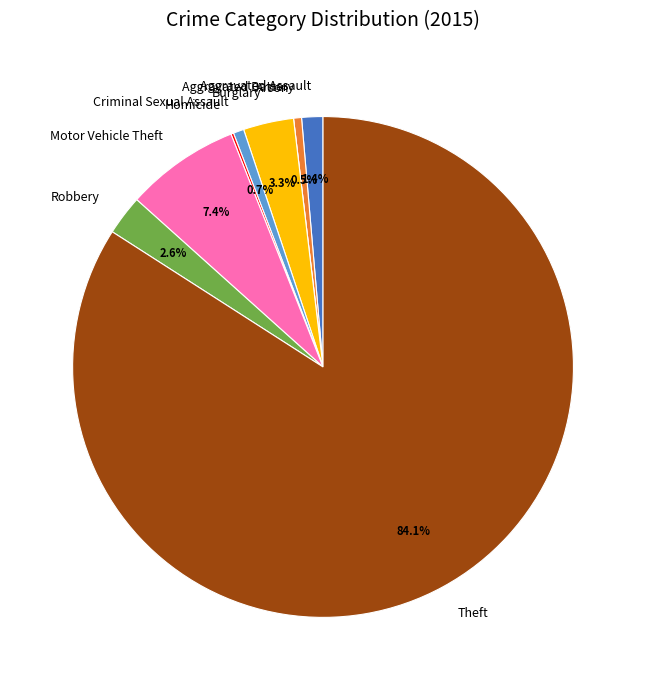

Is there any slice that represents more than half of the pie?

Yes